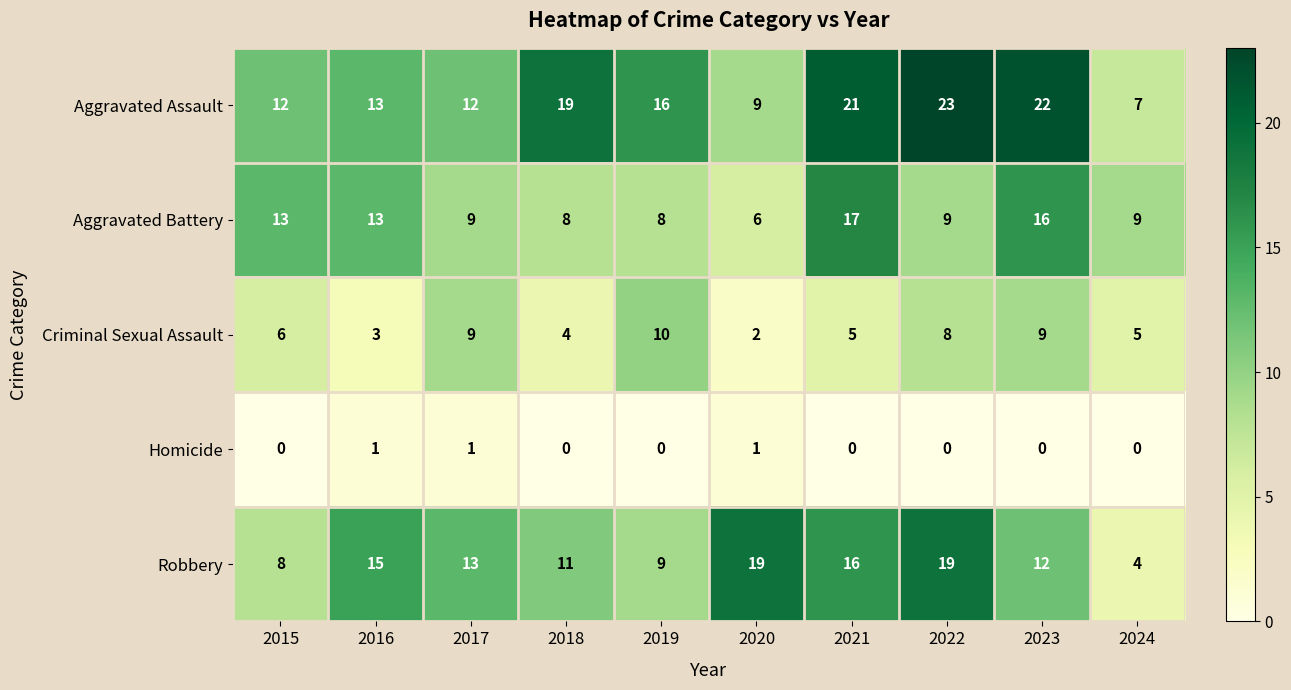

Which series has the largest total across all categories?

Aggravated Assault